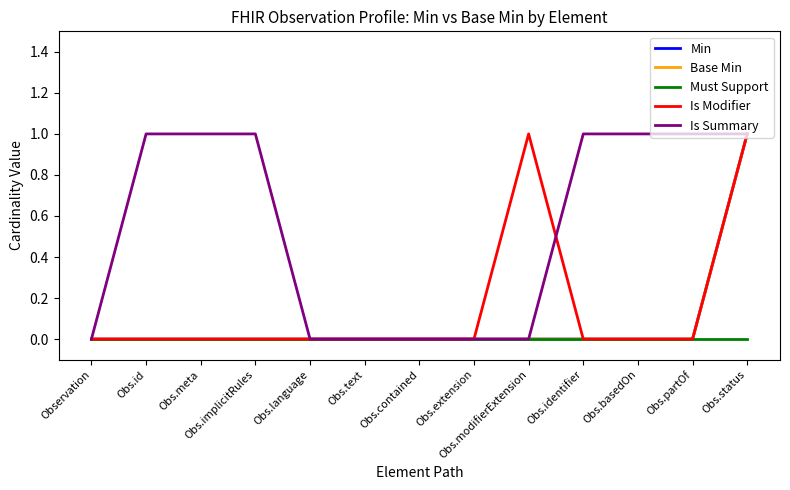

Which series ends up on top after the final intersection of Is Modifier and Is Summary?

Is Summary